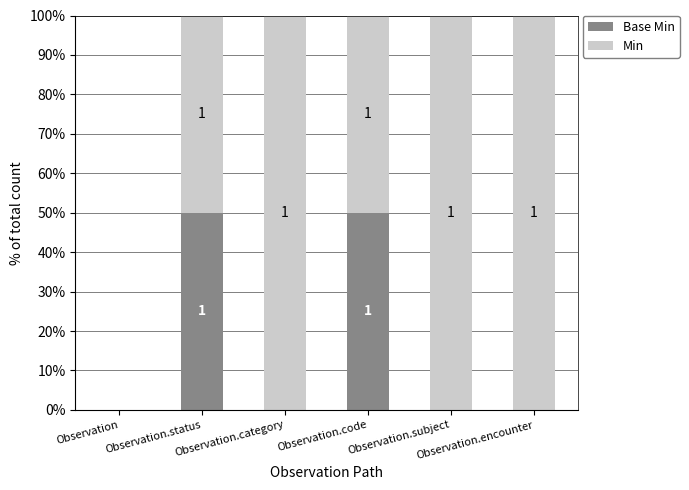

At which category is the sum across all series the highest?

Observation.status